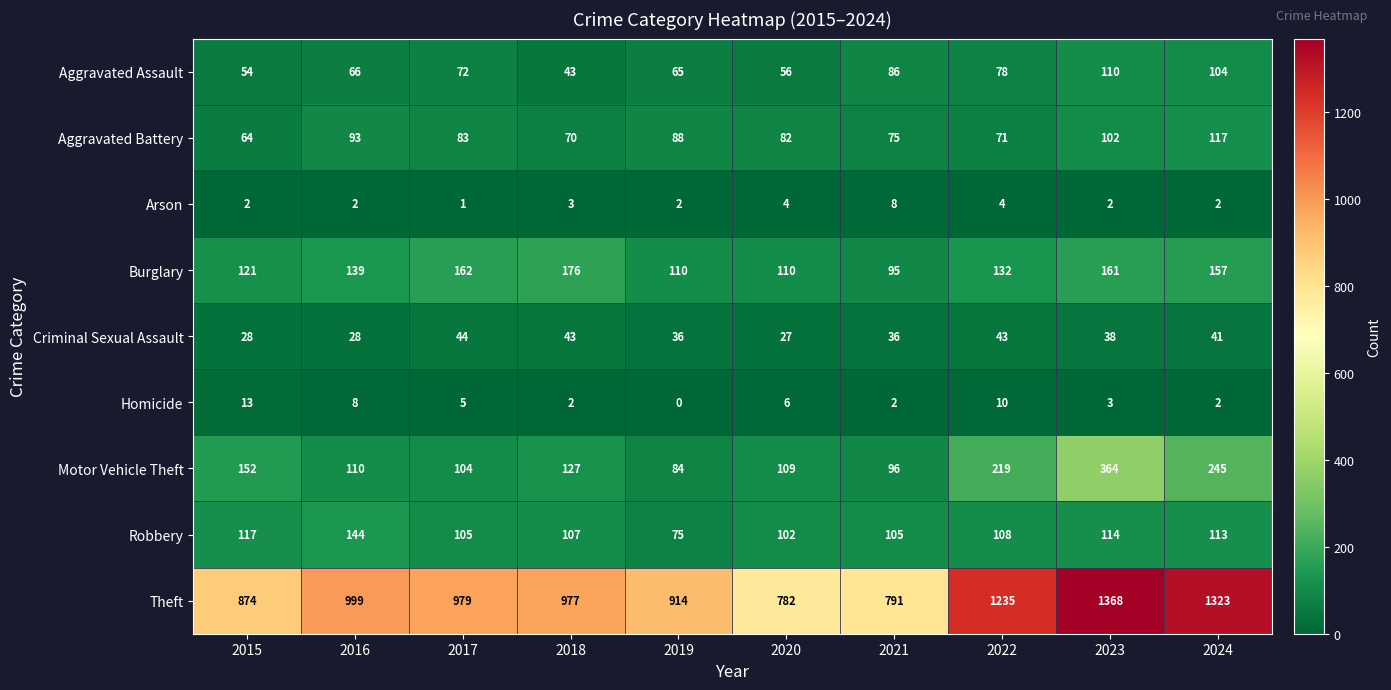

At which category is the sum across all series the highest?

2023